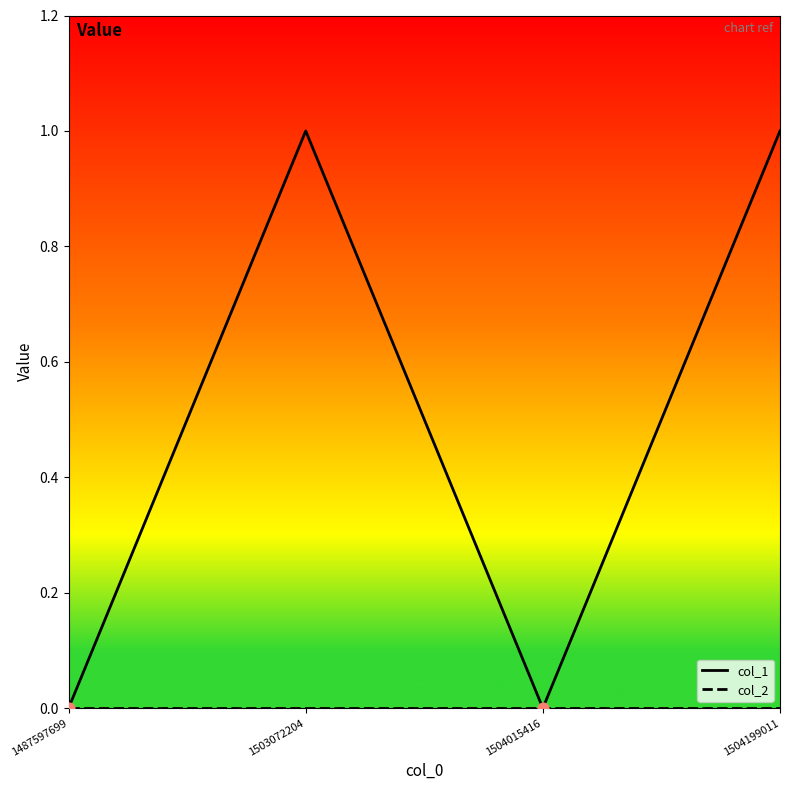

Which series has the largest range (max minus min)?

col_1